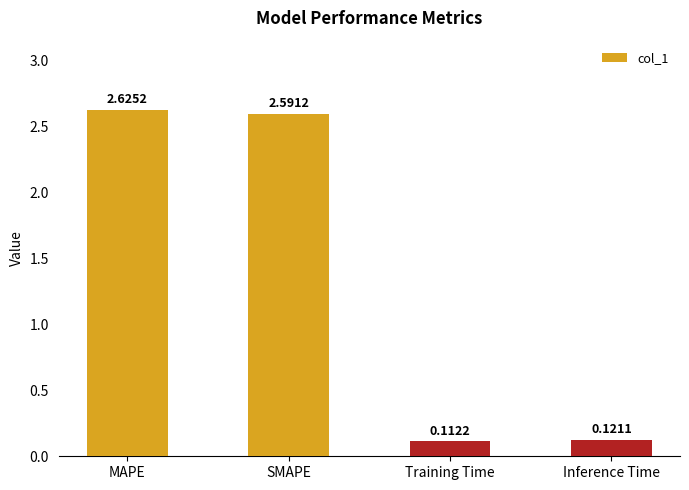

List the labels in order of value, smallest first.

Training Time, Inference Time, SMAPE, MAPE